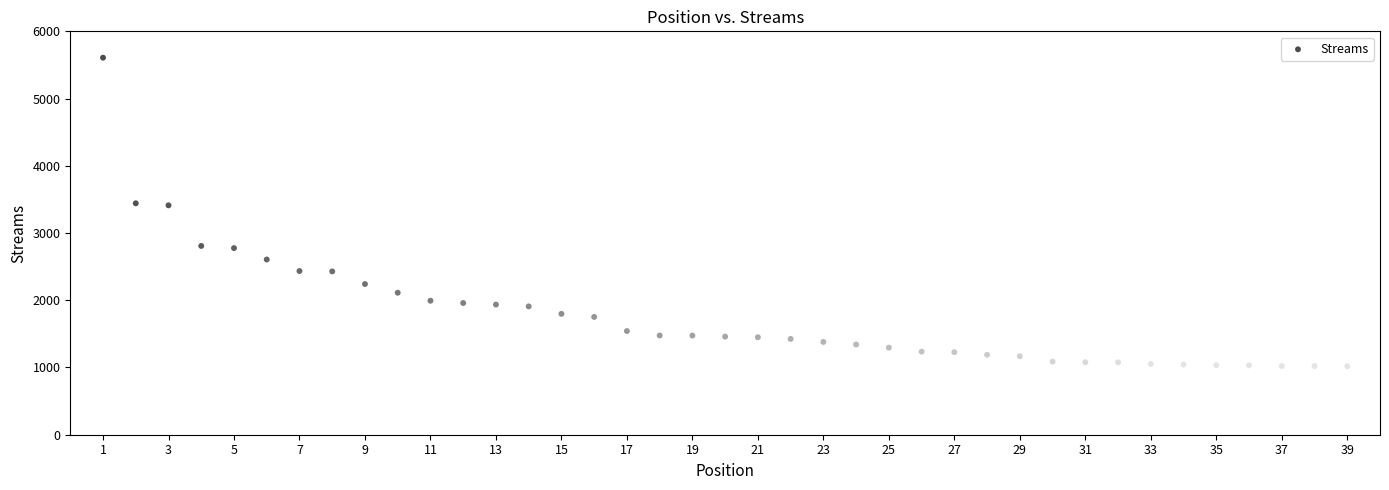

How many data points are displayed?

39